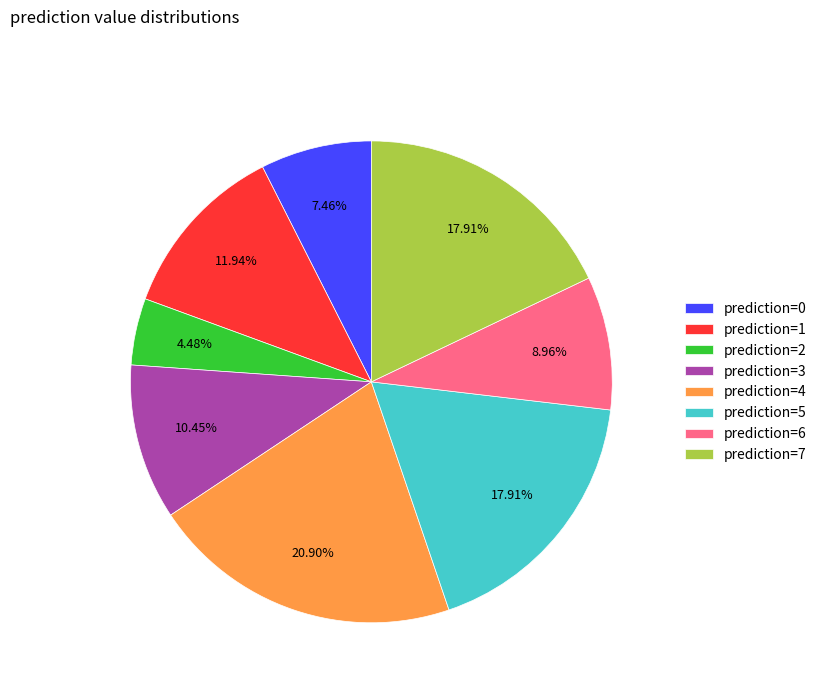

Does prediction=6 account for over 50% of the chart?

No